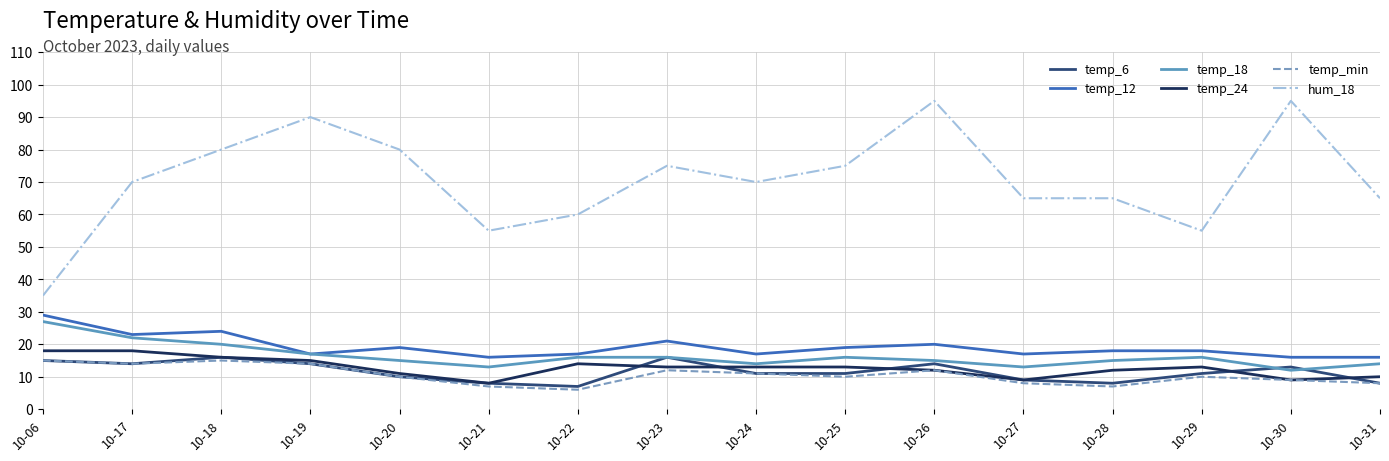

Which series has the largest total across all categories?

hum_18